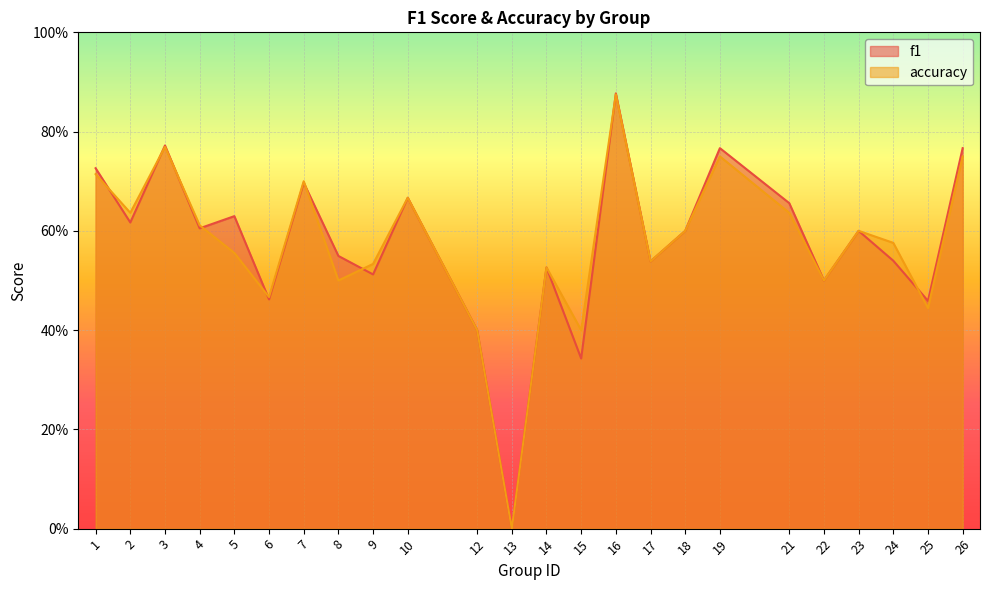

Count the accuracy values in the range 0 to 1.

24